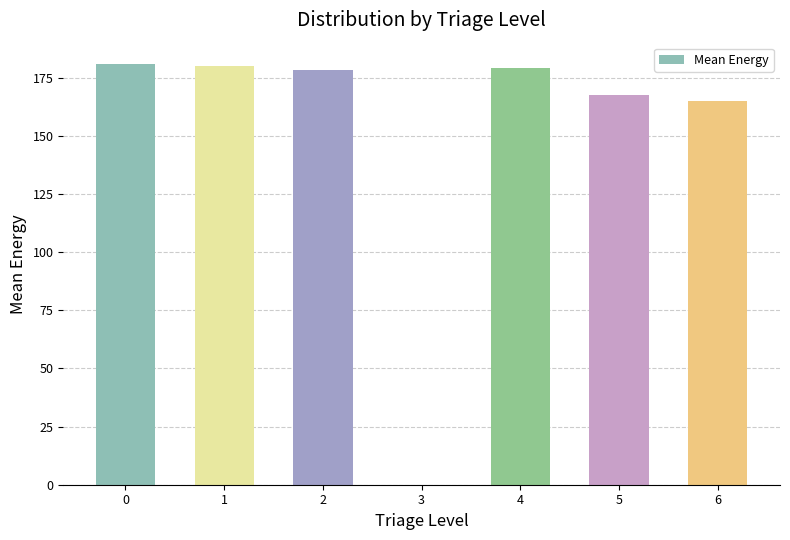

Are the bars grouped side by side (vs. stacked)?

No